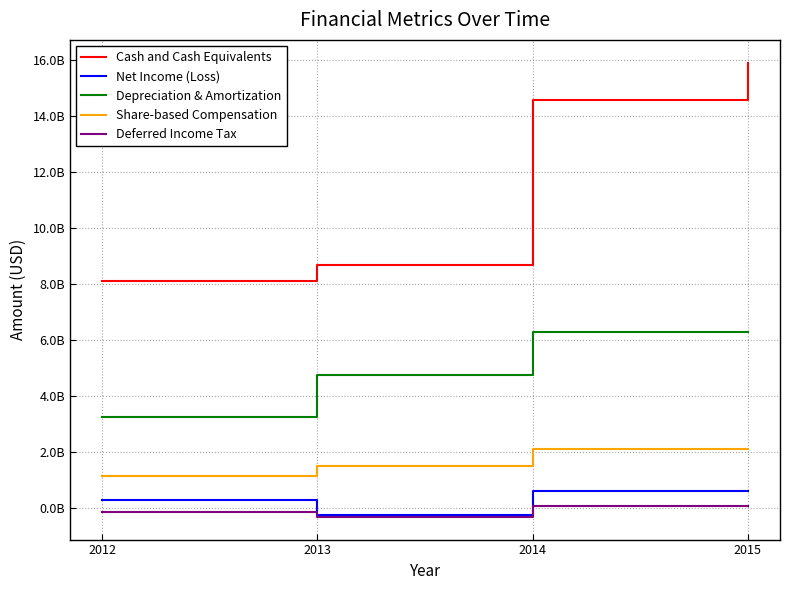

True or false: Net Income (Loss) and Depreciation & Amortization cross at least once.

False